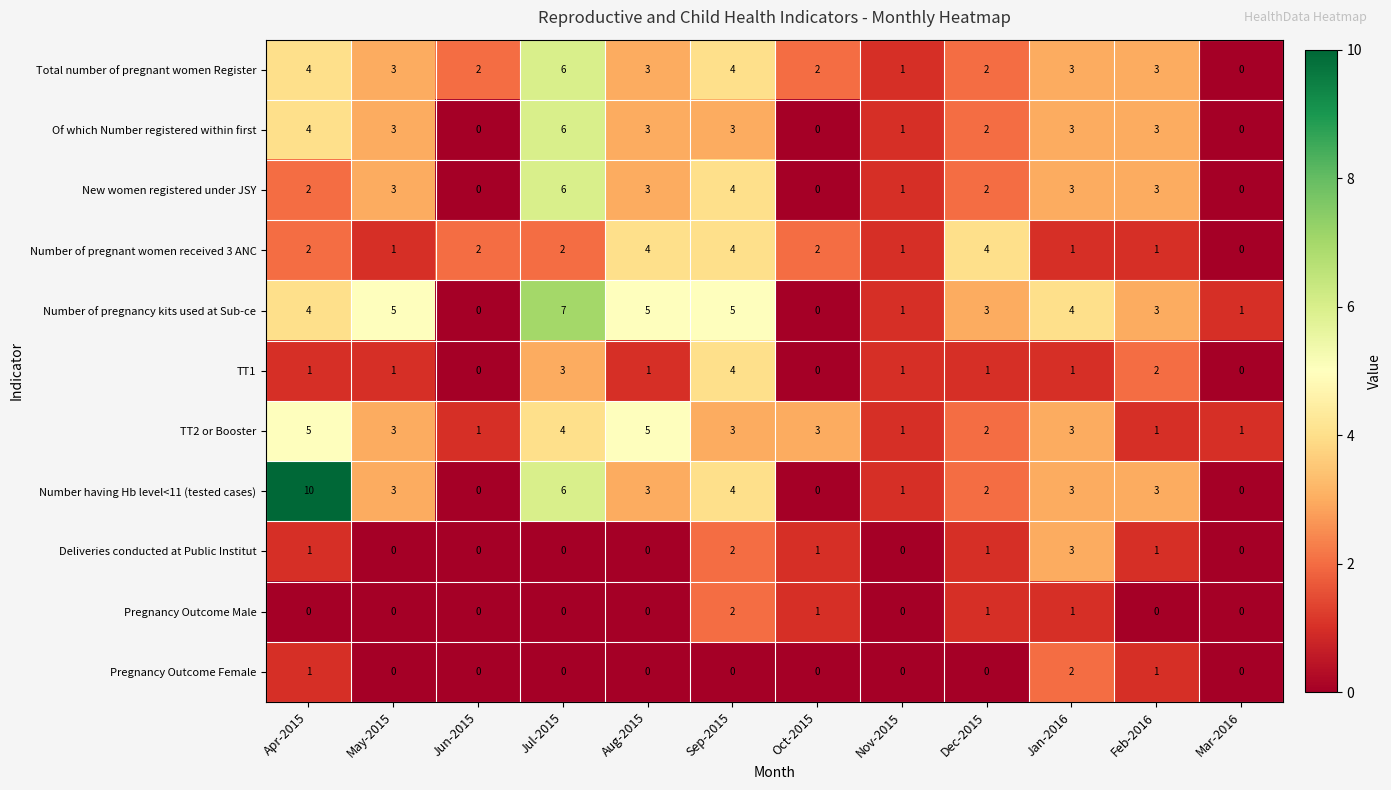

What is the sum of the Of which Number registered within first values at Oct-2015 and Feb-2016?

3